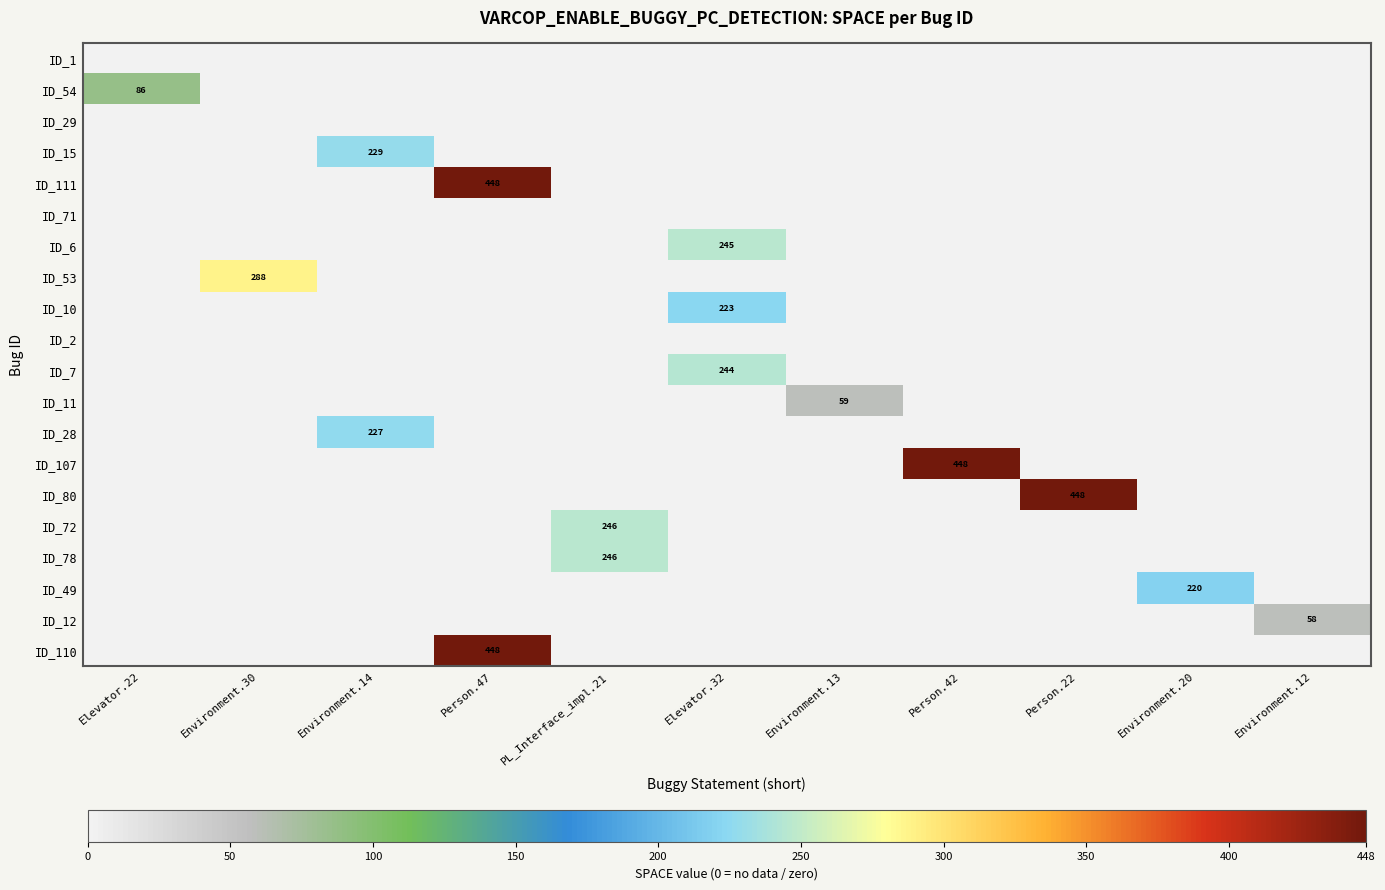

True or false: ID_7 has a value of 244 at Elevator.32.

True